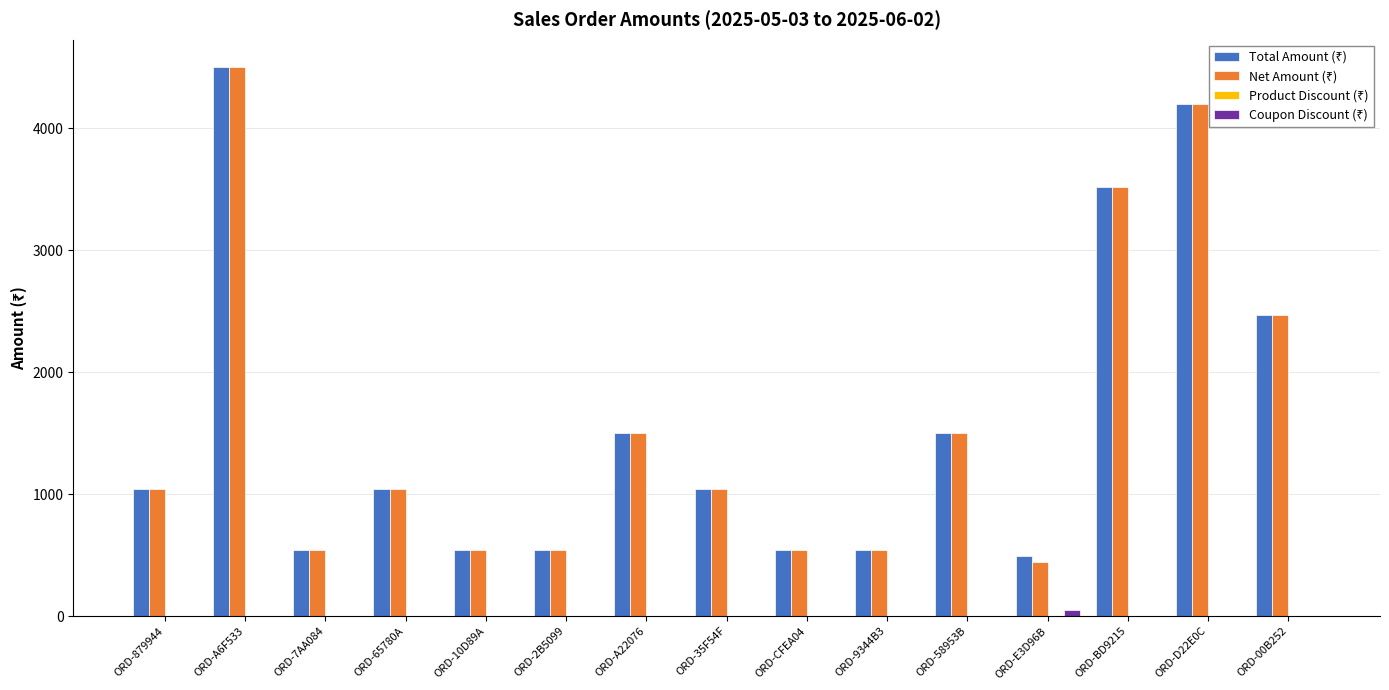

Are the bars horizontal?

No